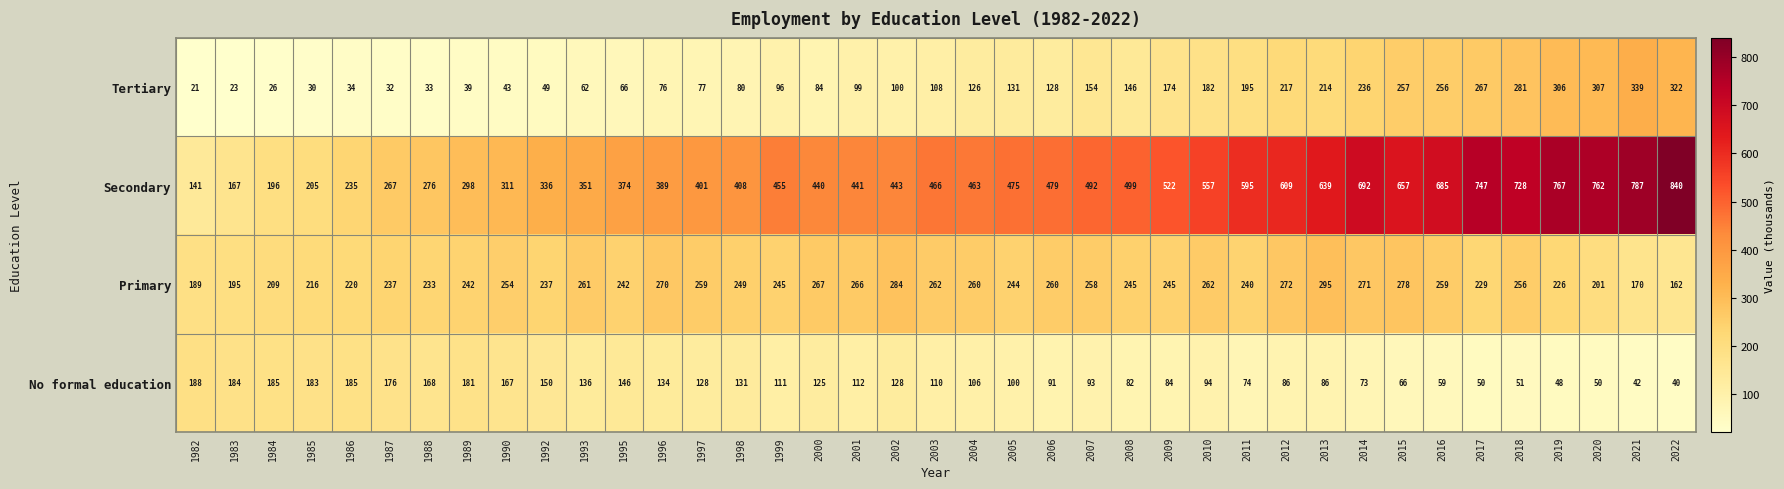

True or false: Secondary has a value of 249 at 2019.

False